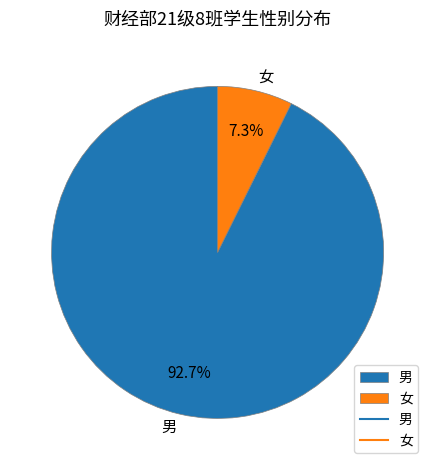

How many slices are in this pie chart?

2